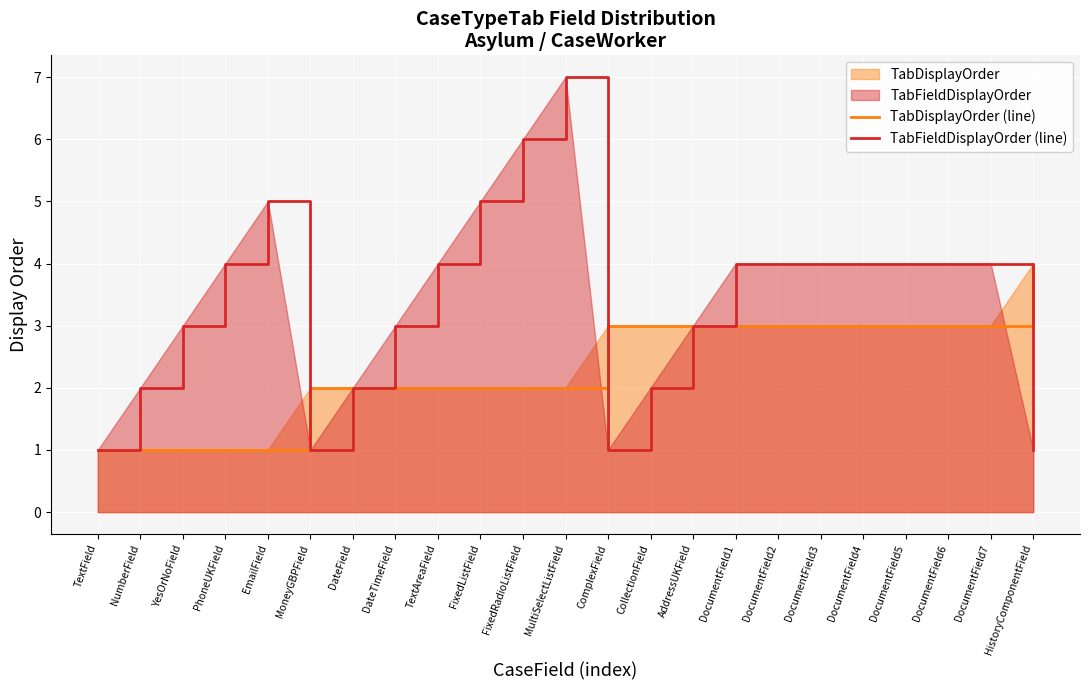

List the series in order of their peak value, highest first.

TabFieldDisplayOrder (line), TabDisplayOrder (line)